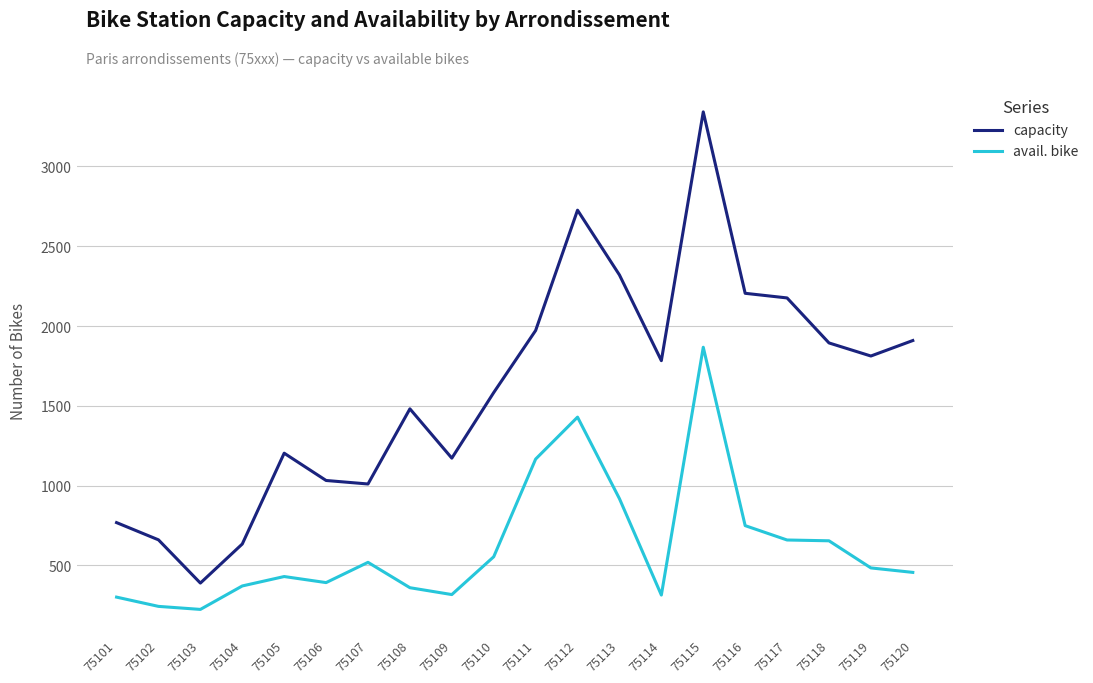

Is the value of avail. bike at 75108 greater than the value of capacity at 75113?

No